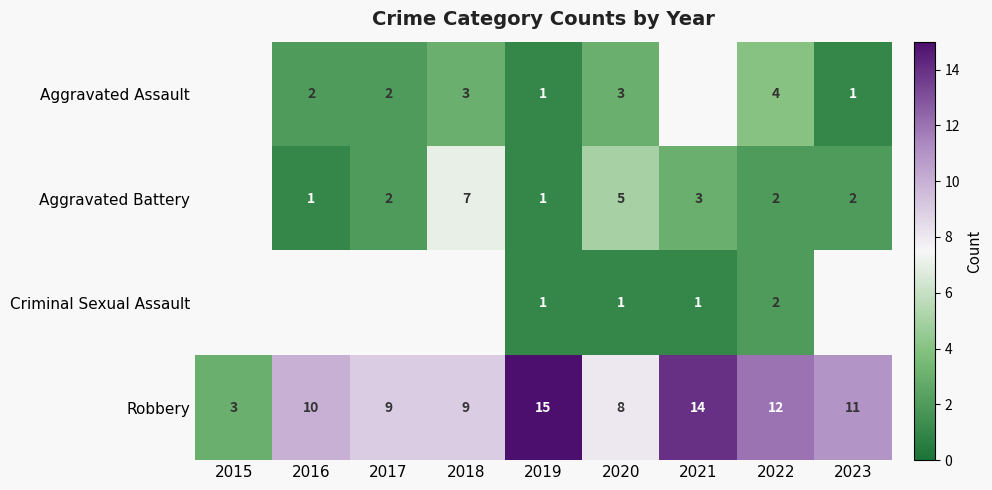

Which category has the highest value across all series?

2019